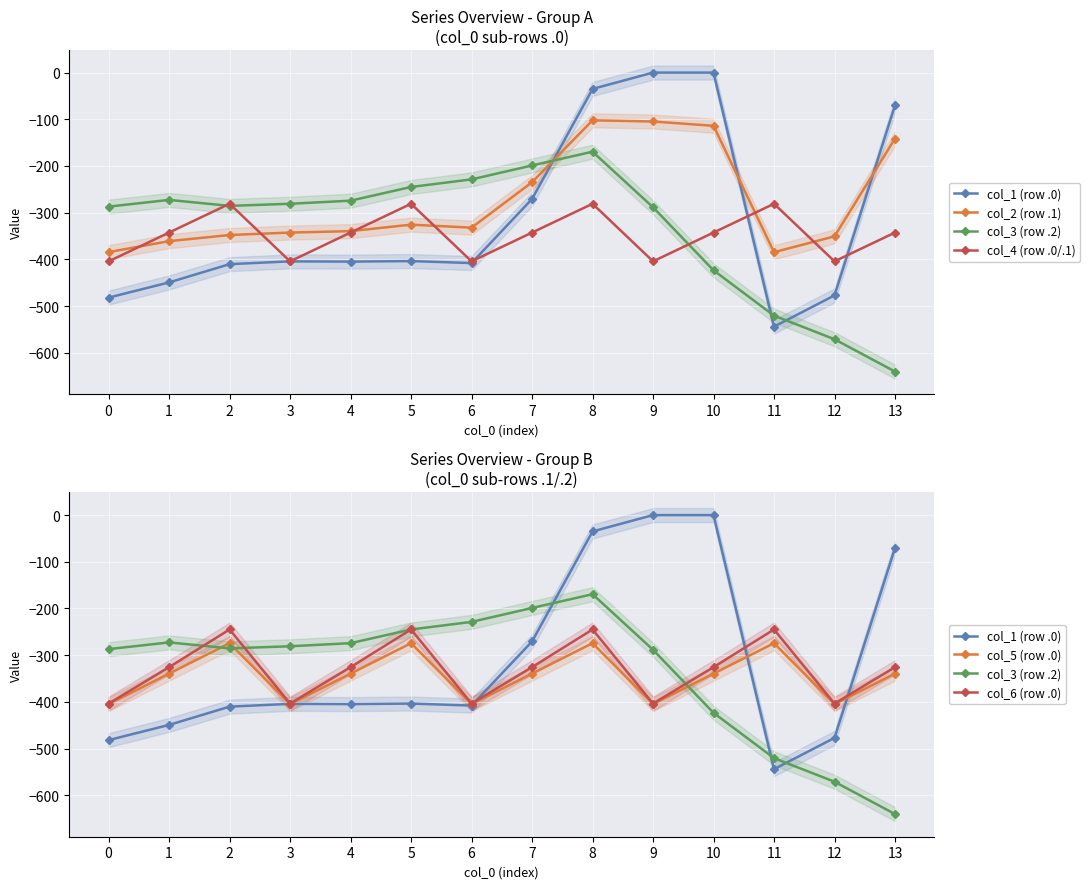

How many lines are shown in the chart?

6